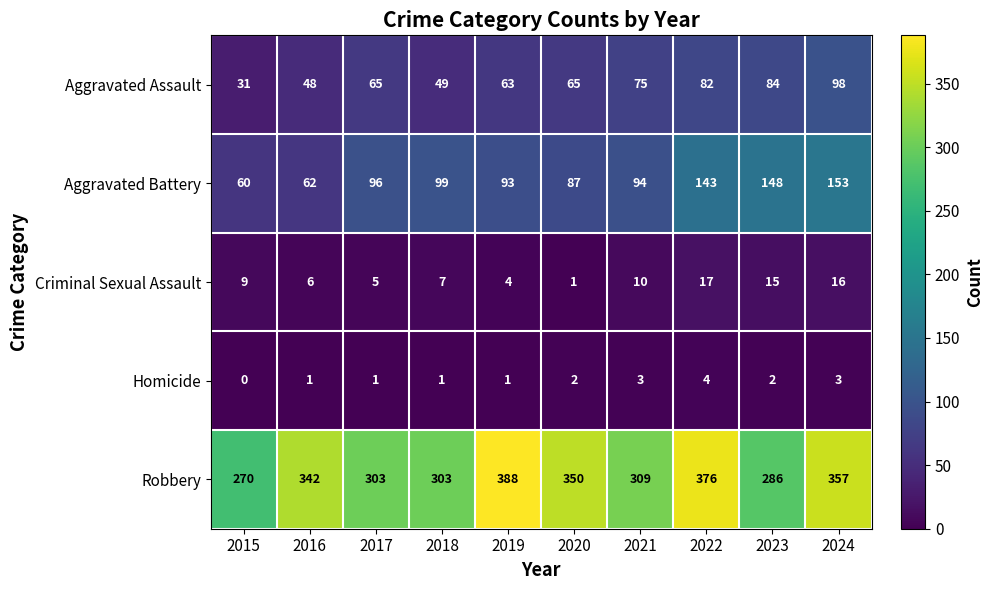

List the series in order of their peak value, highest first.

Robbery, Aggravated Battery, Aggravated Assault, Criminal Sexual Assault, Homicide